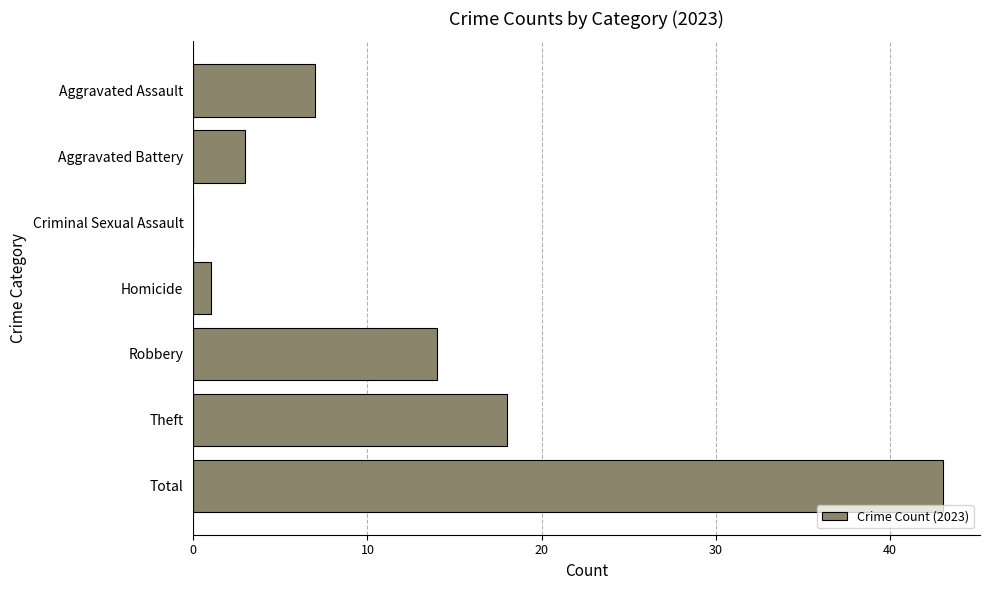

The value at Aggravated Assault is 7. True or false?

True